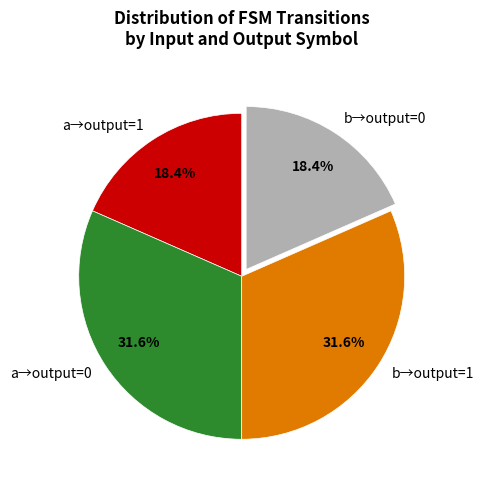

How many slices are in this pie chart?

4